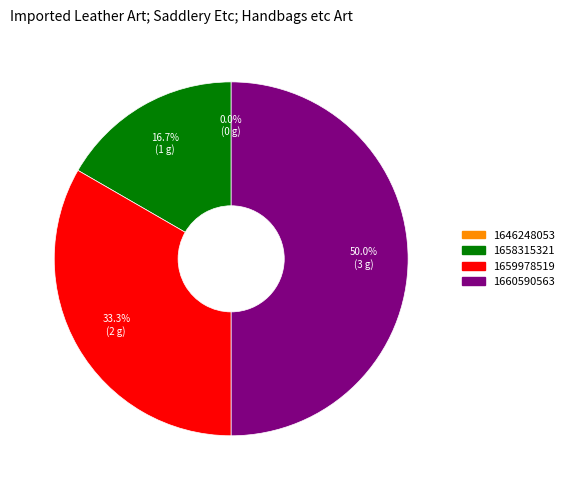

To the nearest percent, what is the difference between the largest and smallest slice percentages?

50%